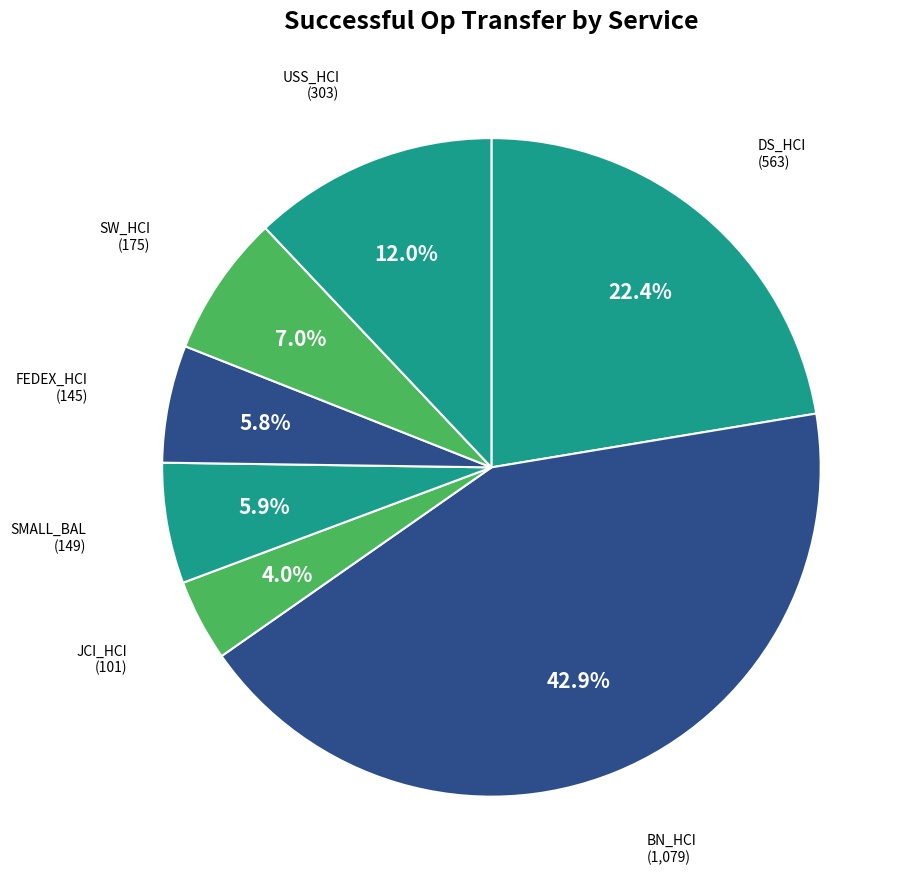

Does JCI_HCI account for over 50% of the chart?

No